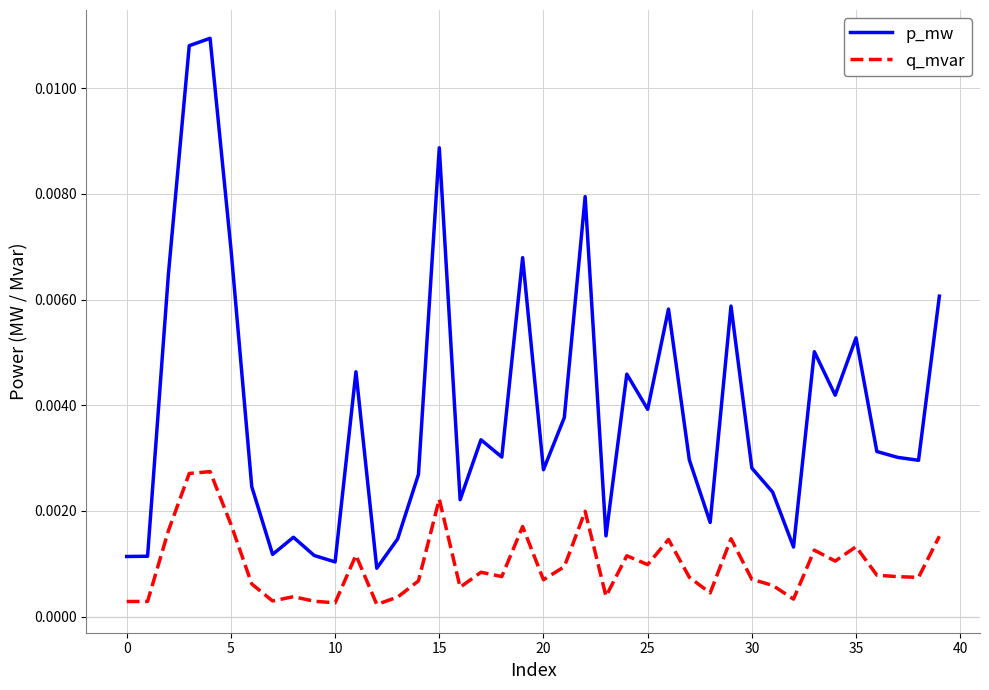

Which series has the largest total across all categories?

p_mw